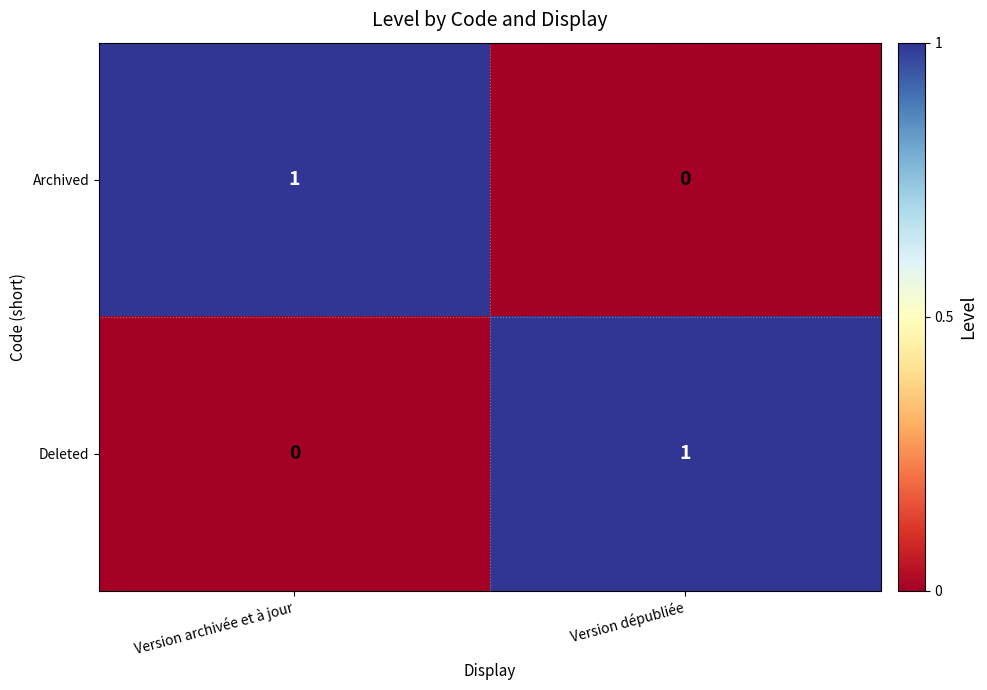

Rank the categories by Archived value from lowest to highest.

Version dépubliée, Version archivée et à jour